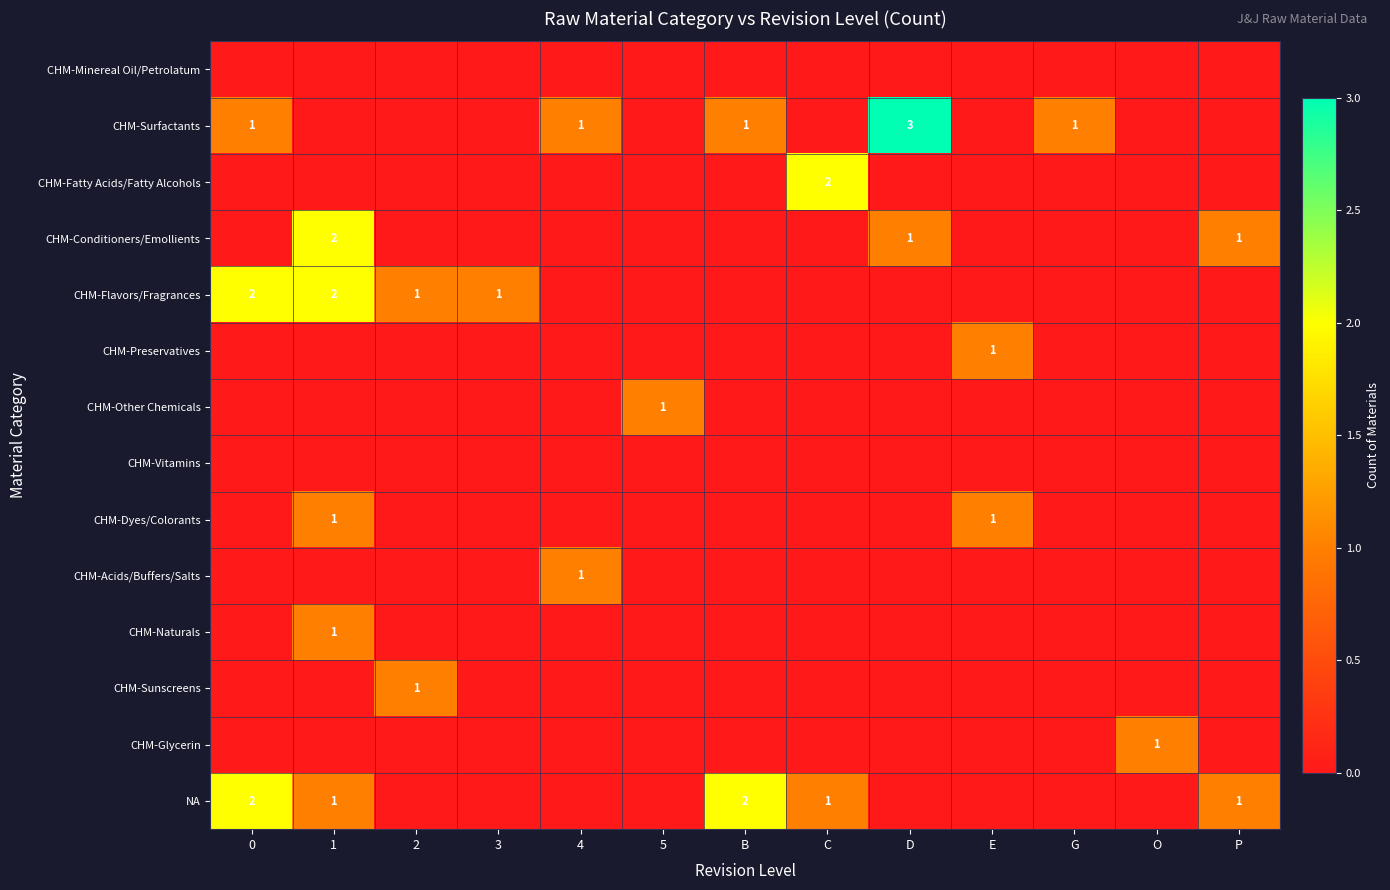

The value of CHM-Naturals at 1 is 1. True or false?

True